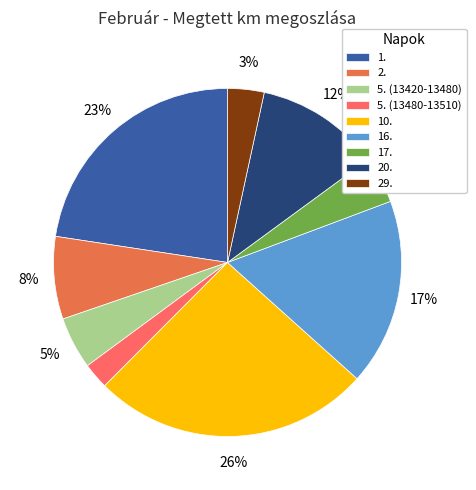

Count the number of slices in the pie.

9